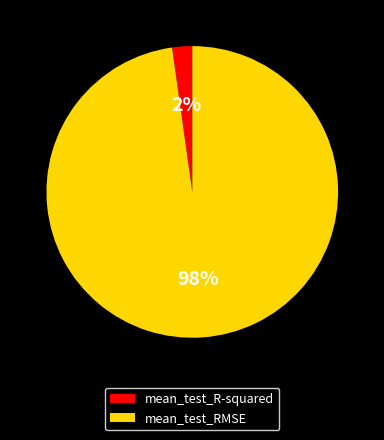

Do mean_test_RMSE and mean_test_R-squared together represent more than half of the pie?

Yes